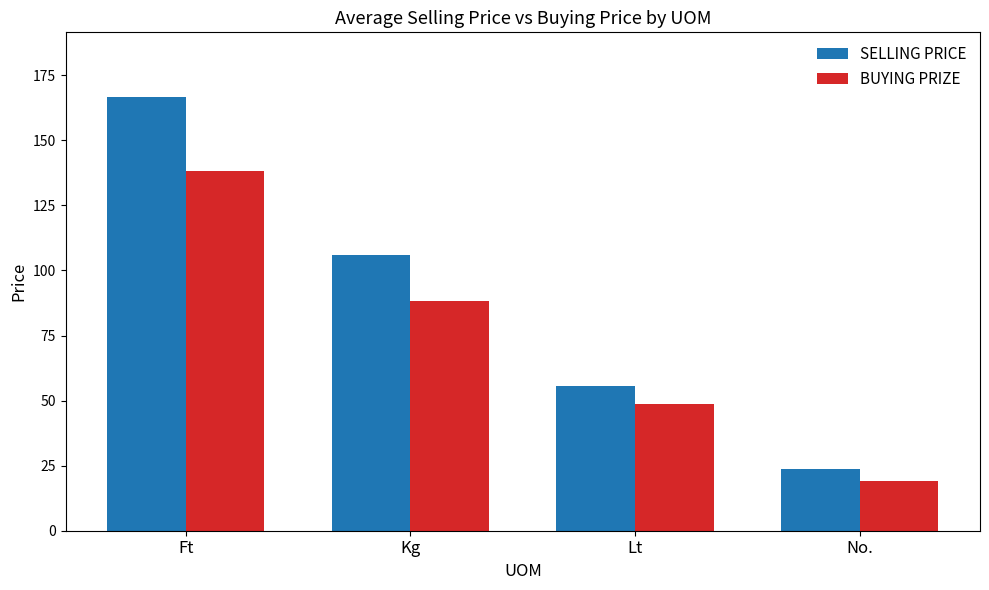

Reading left to right, extract all data points from this chart.

SELLING PRICE: 166.5	106.0	55.7	23.7
BUYING PRIZE: 138.3	88.3	48.9	19.1